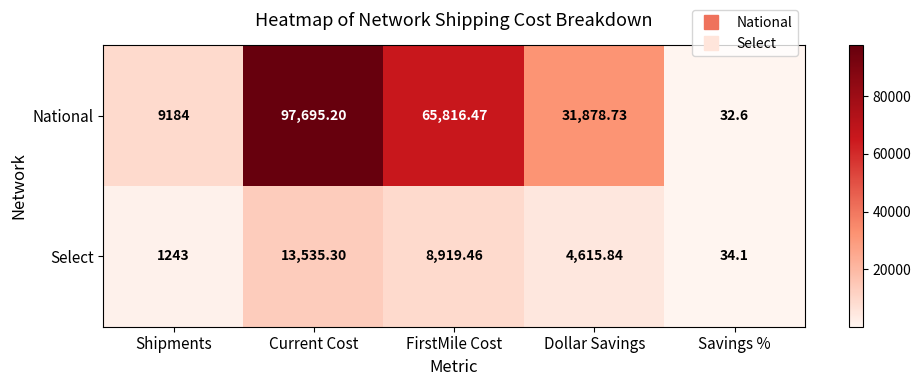

At which label does National reach its minimum?

Savings %